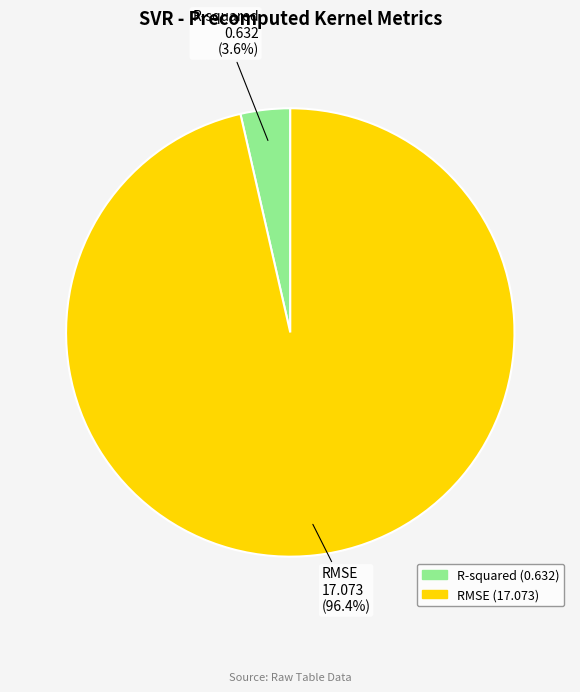

To the nearest percent, what is the average slice percentage?

50%